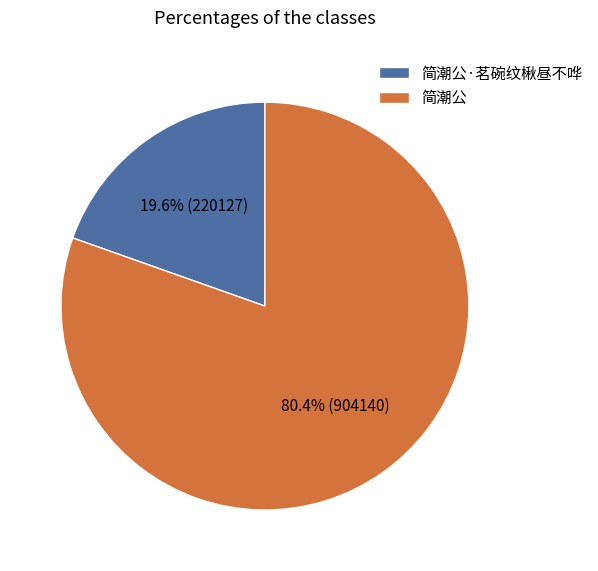

What is the smallest slice in the pie chart?

简潮公·茗碗纹楸昼不哗